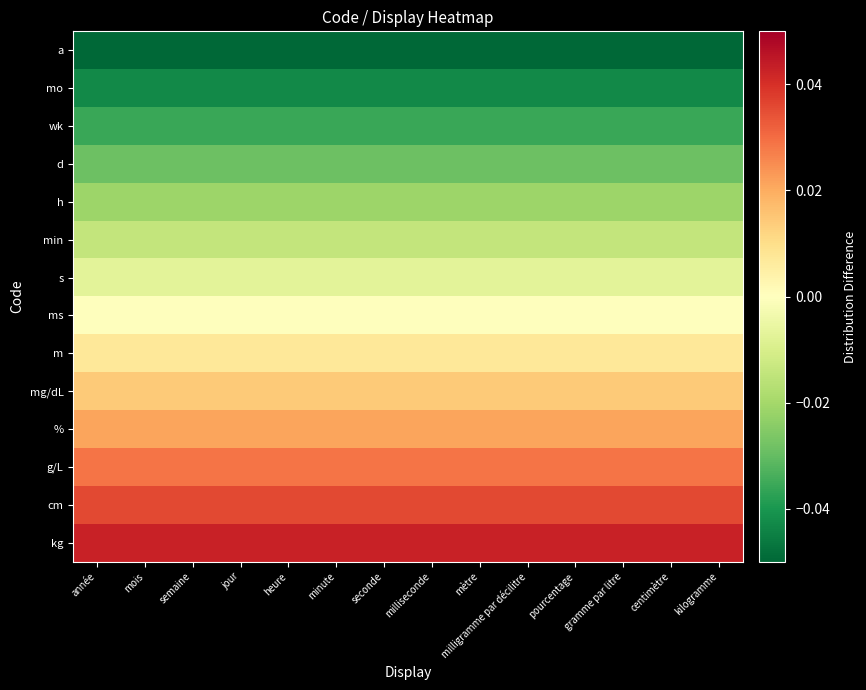

Which series has the largest total across all categories?

kg